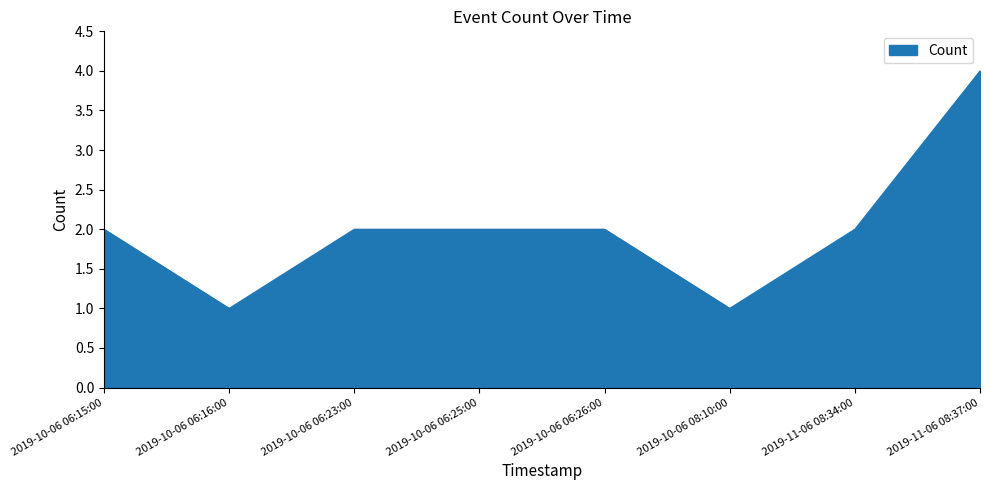

How many series are shown in this chart?

1